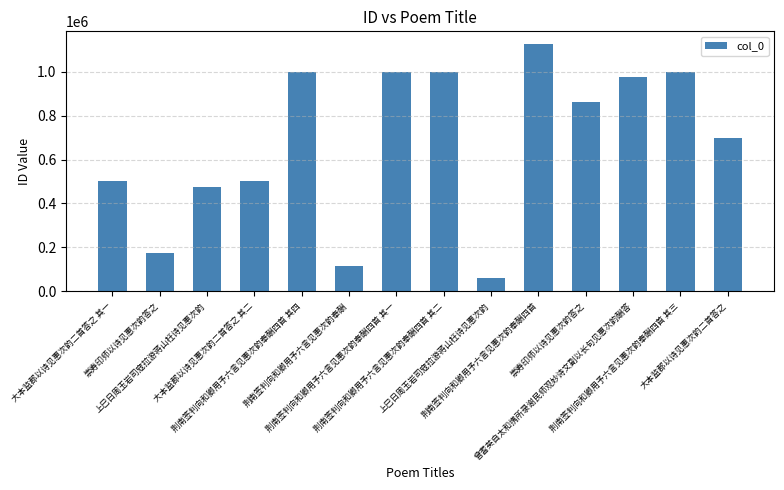

How many data points are less than 862947?

7